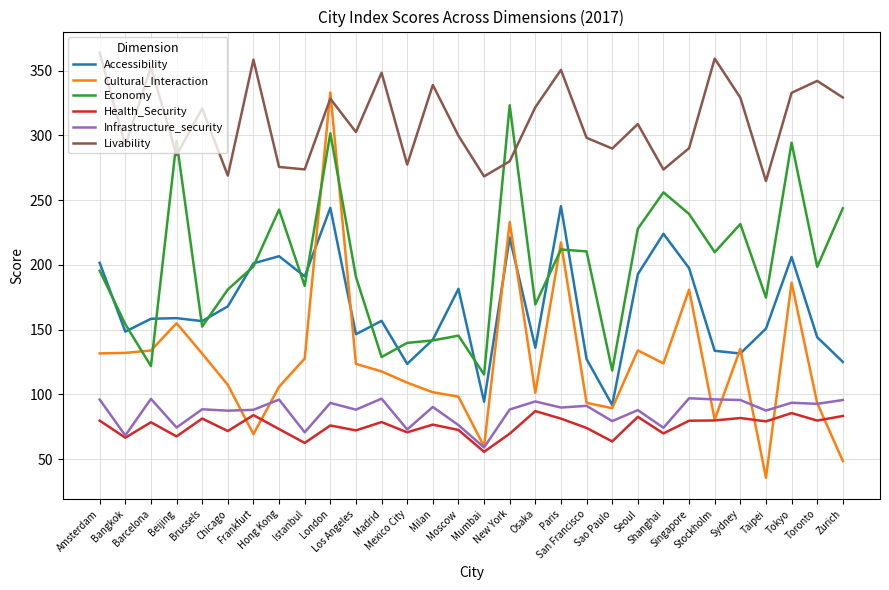

True or false: Infrastructure_security and Accessibility cross at least once.

False